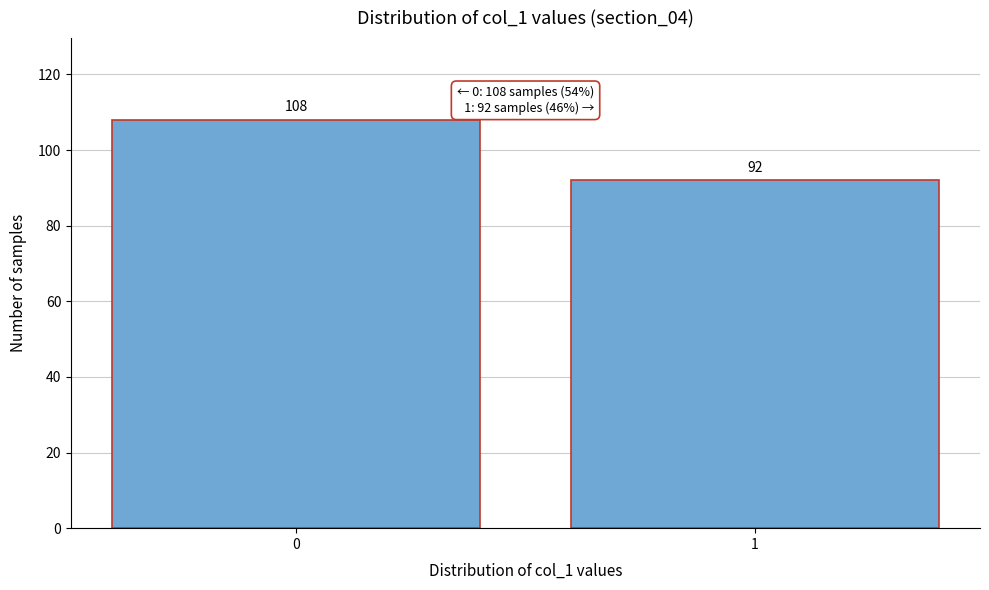

Reading left to right, transcribe all the data shown in this chart.

108	92